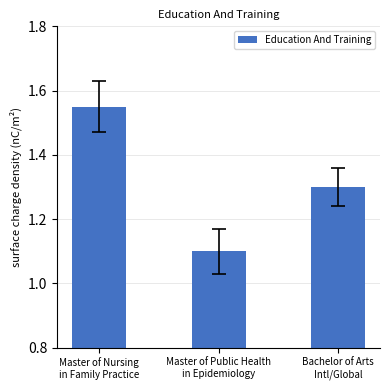

Which has a higher value, Master of Nursing
in Family Practice or Master of Public Health
in Epidemiology?

Master of Nursing
in Family Practice